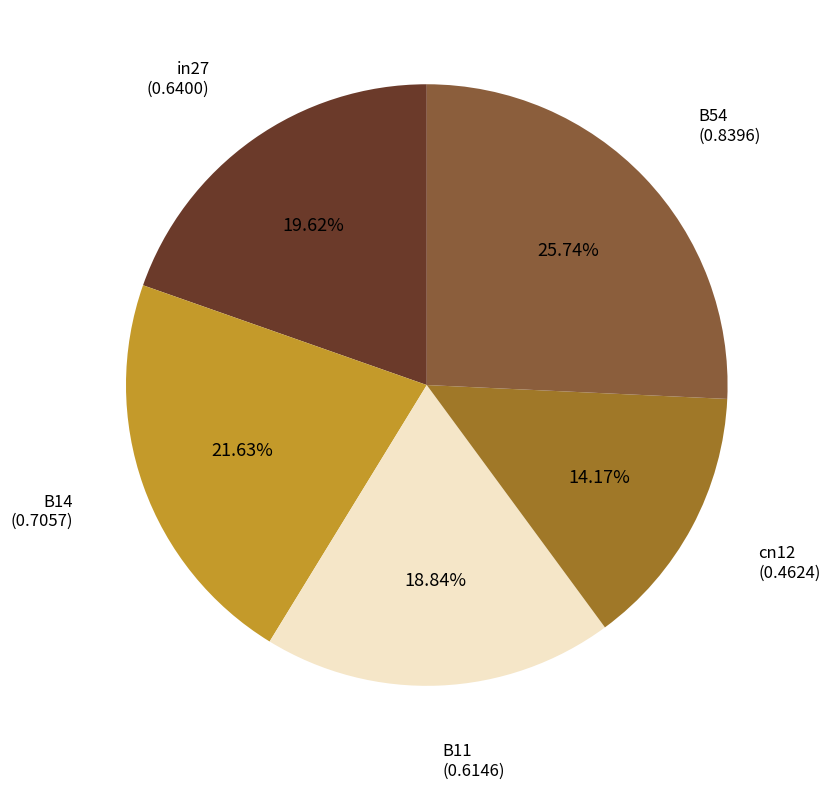

Is there a majority slice in this chart?

No